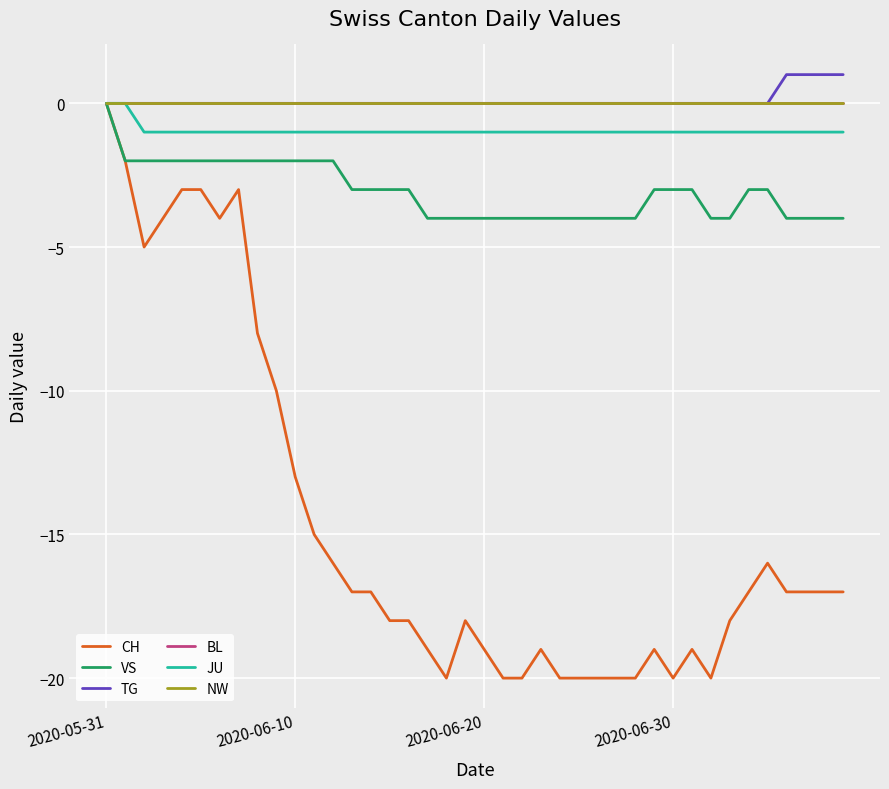

True or false: JU and NW cross at least once.

False